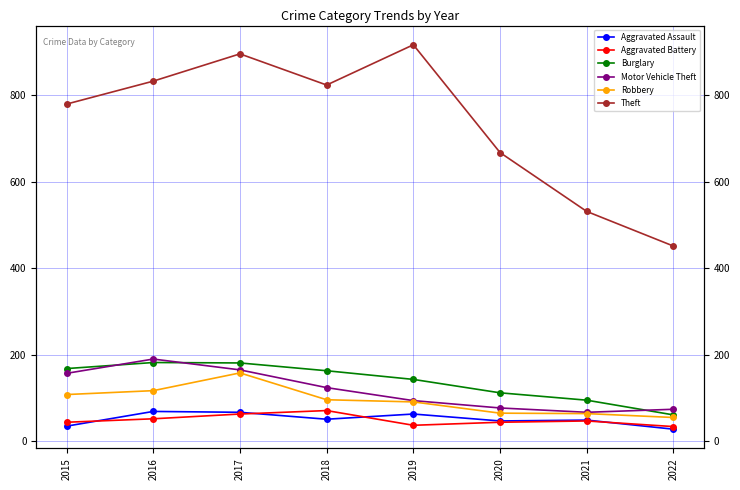

List the series in order of their peak value, highest first.

Theft, Motor Vehicle Theft, Burglary, Robbery, Aggravated Battery, Aggravated Assault